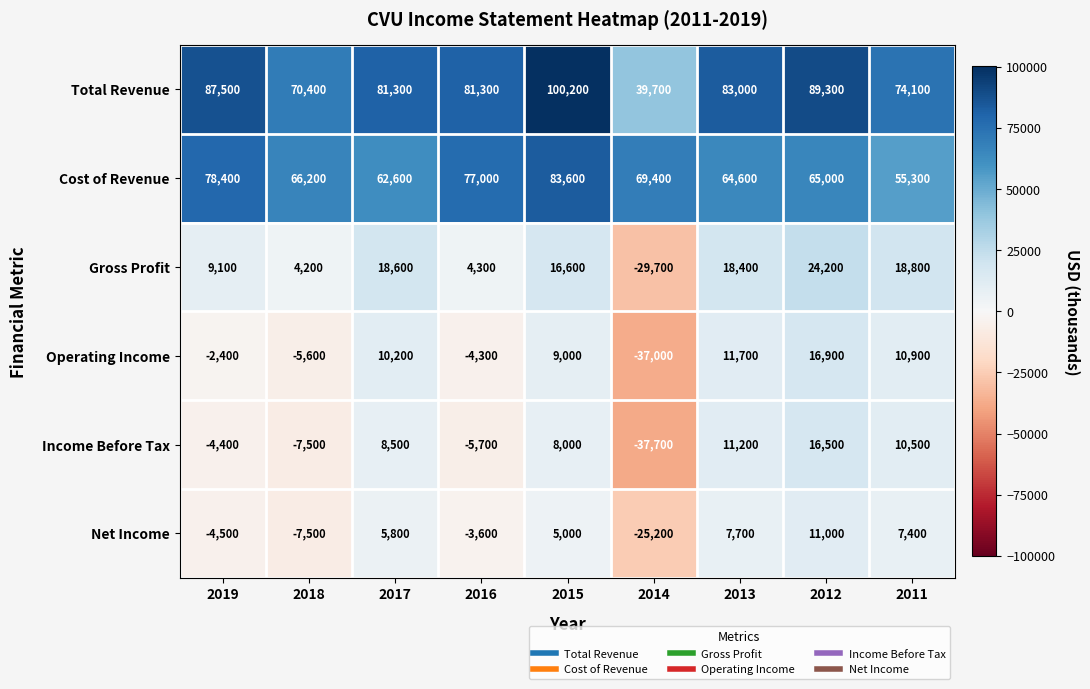

Where is Operating Income nearest to the value -10050?

2018